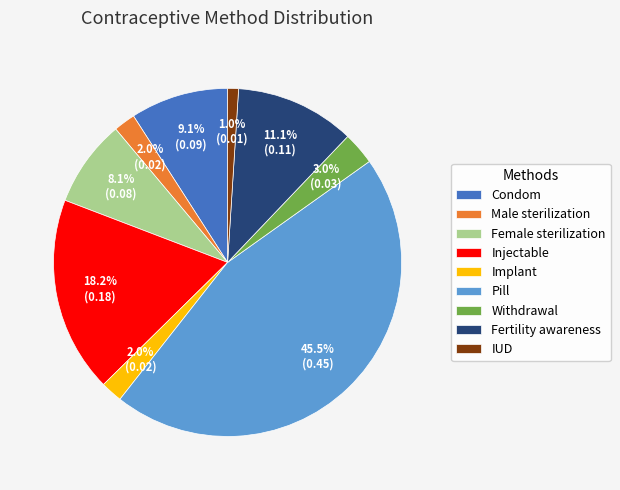

What percentage is NOT represented by IUD?

99.0%